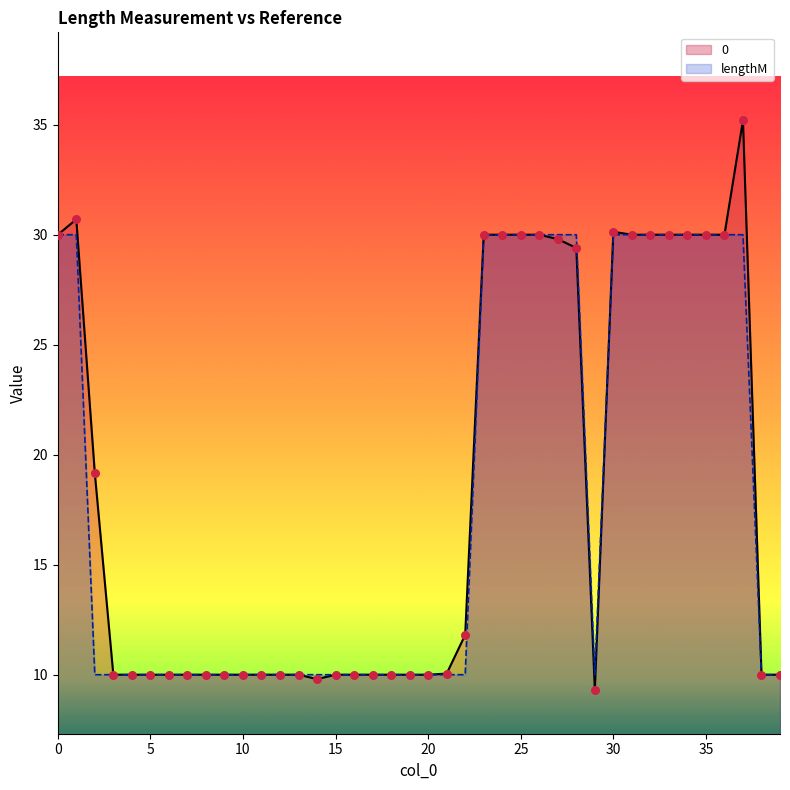

At how many categories does at least one series exceed 13?

17